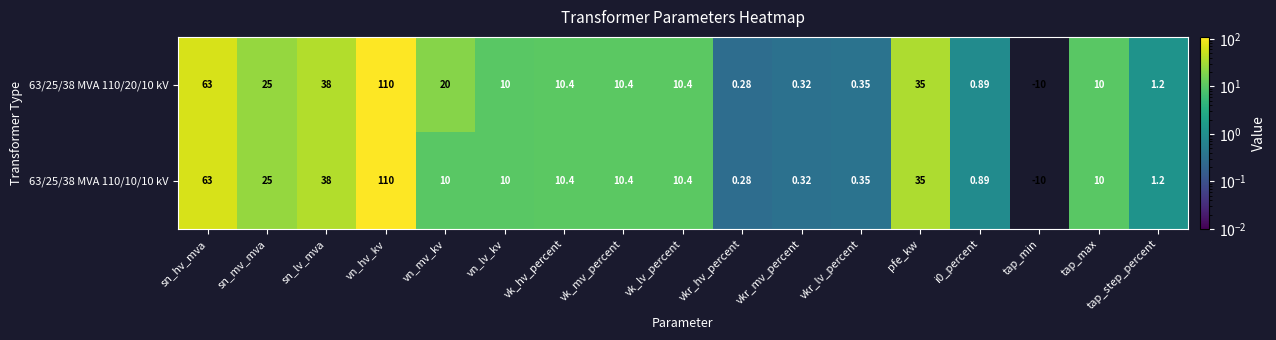

Which category has the lowest value in the 63/25/38 MVA 110/10/10 kV series?

tap_min